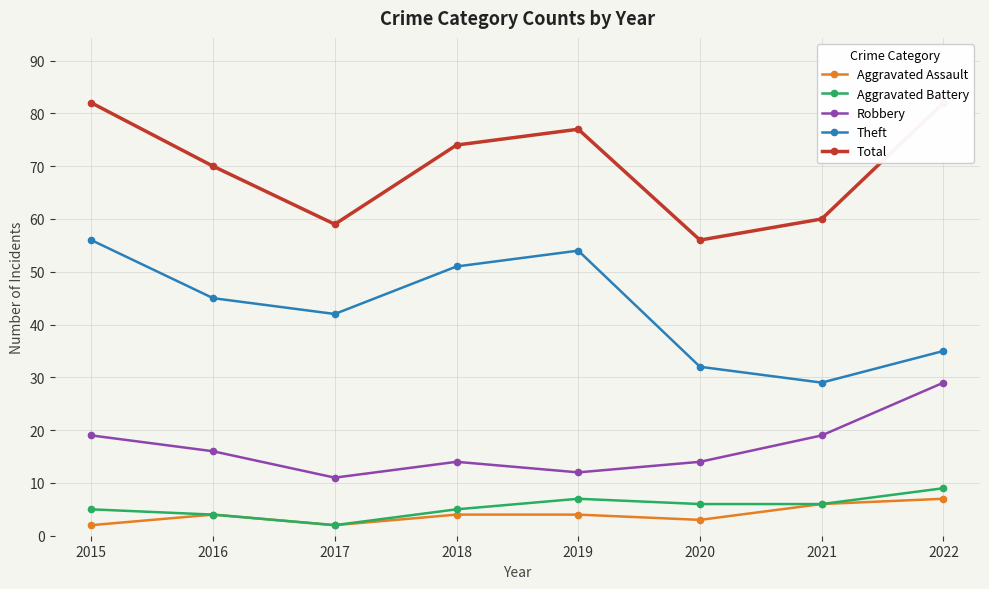

What is the difference between the highest and lowest values at 2020?

53